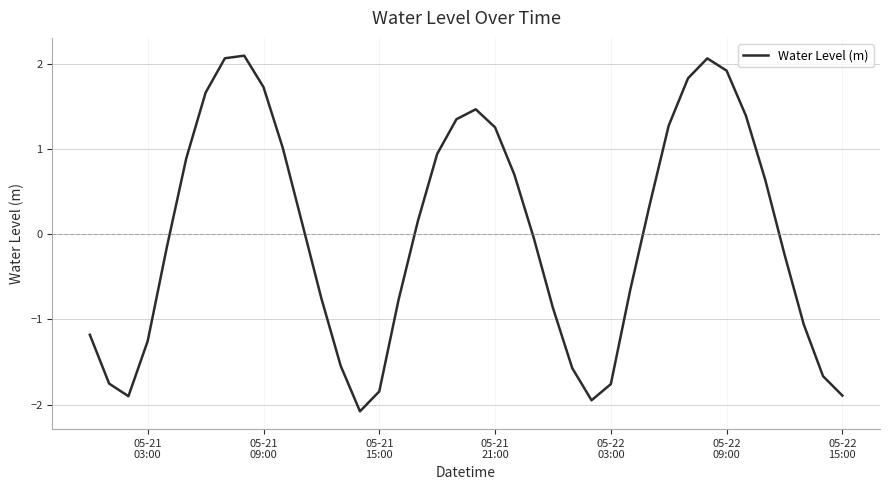

What is the smallest value displayed?

-2.1